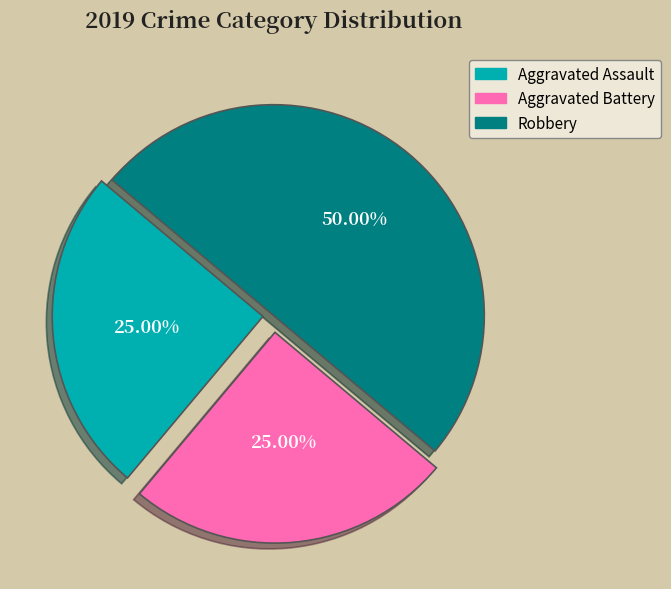

How many slices are in this pie chart?

3